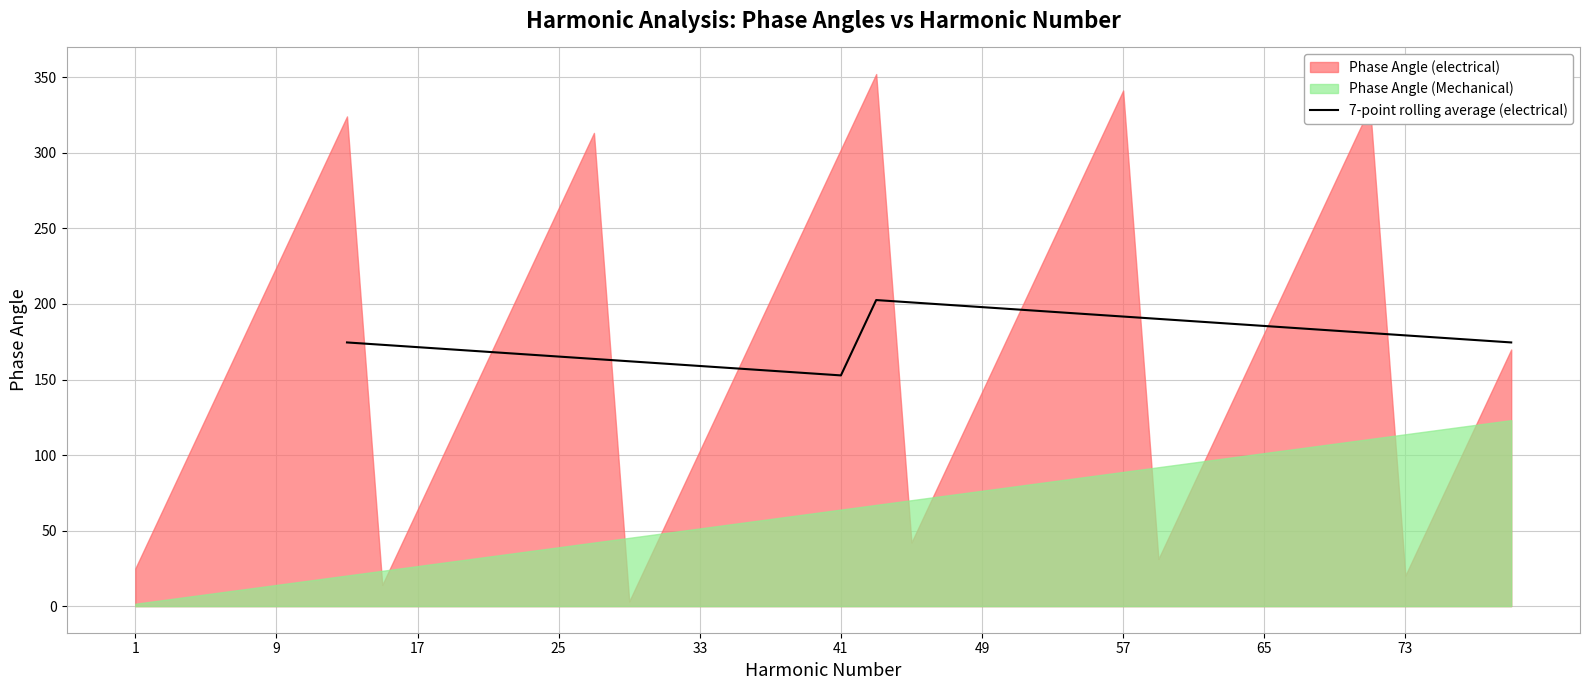

Is it true that the value at 32 is 240.3?

False